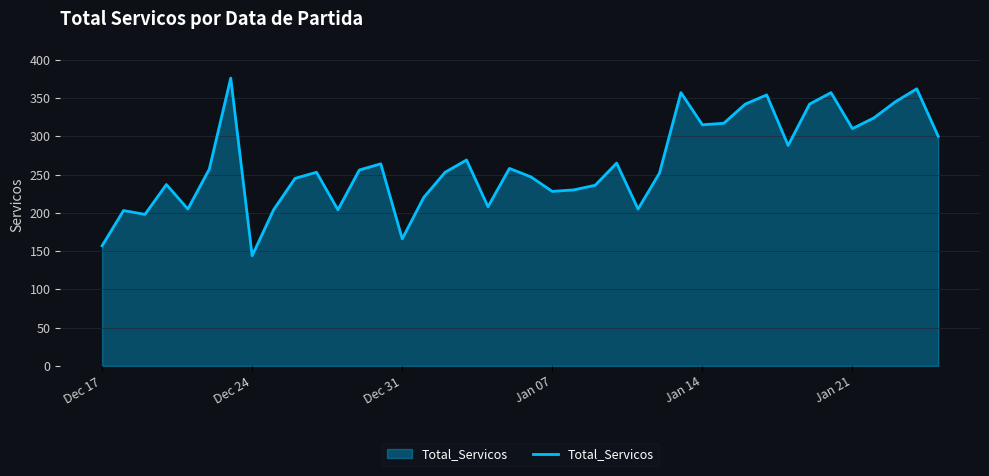

How many distinct data groups are displayed?

1